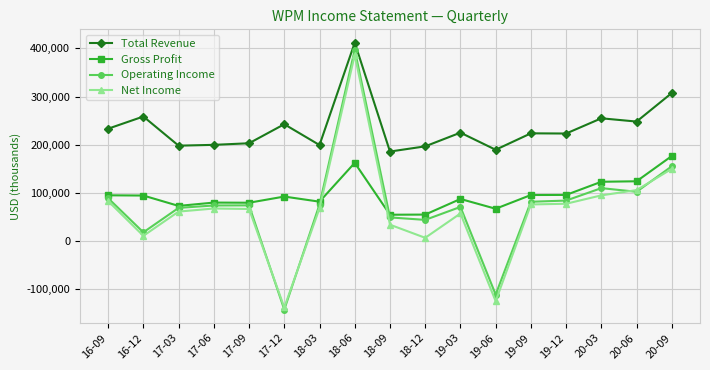

How many lines are shown in the chart?

4